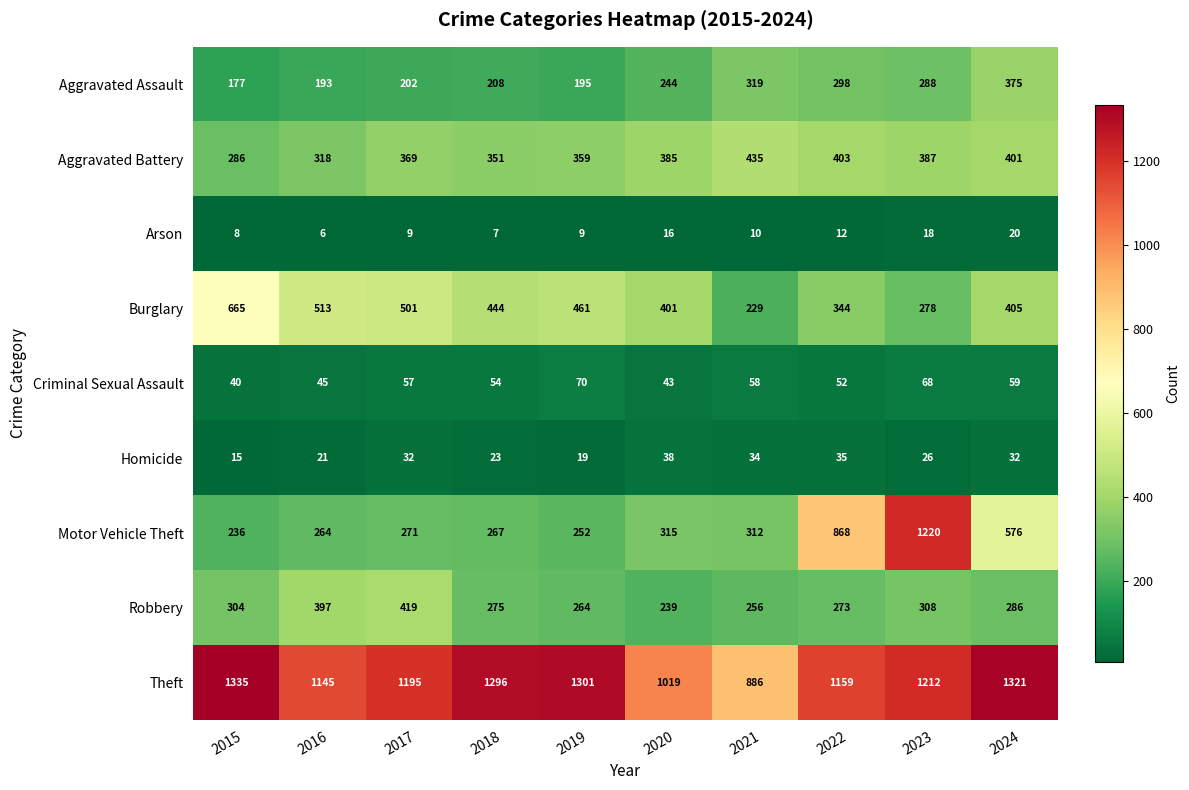

What is the spread (max minus min) of values at 2015?

1327